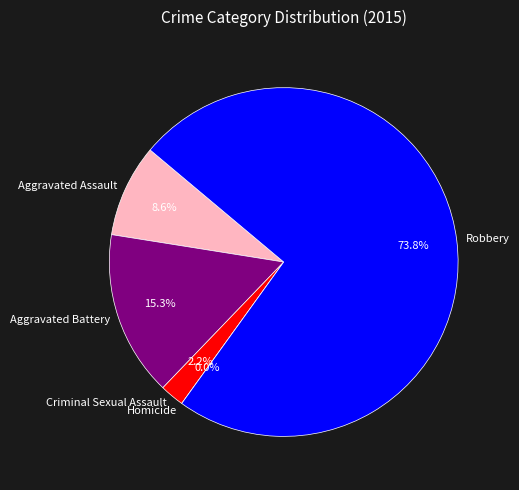

Count the number of slices in the pie.

5